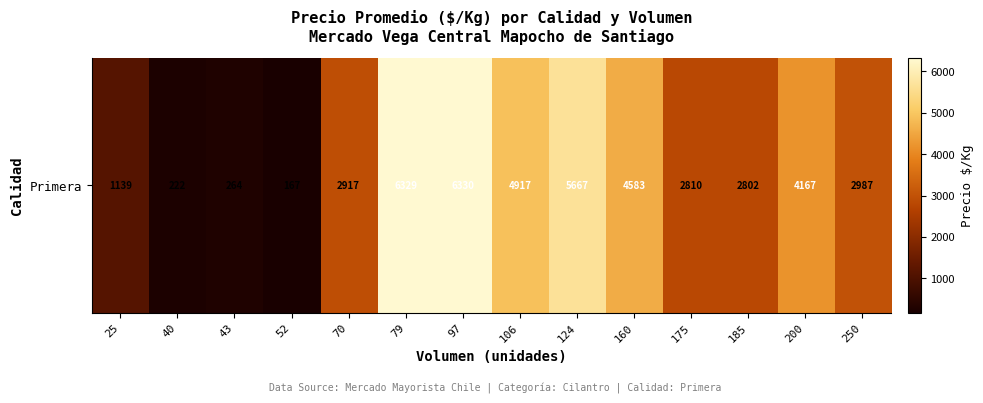

What is the difference between the second highest and minimum values?

6162